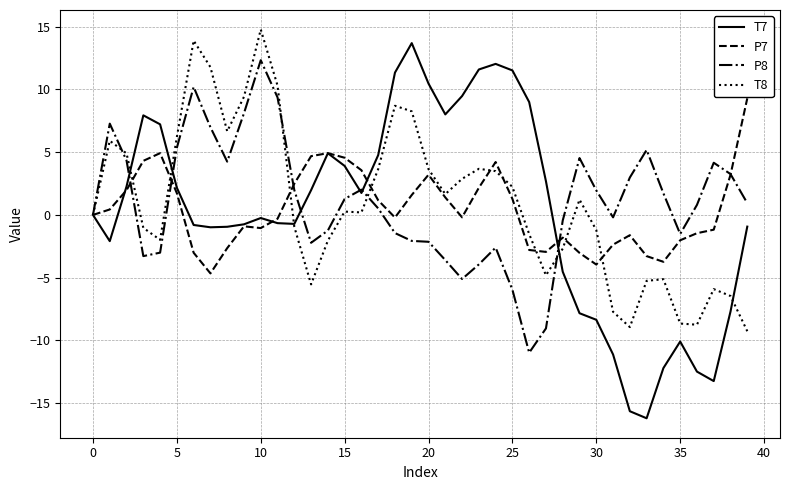

What is the average value of the T8 series?

0.9